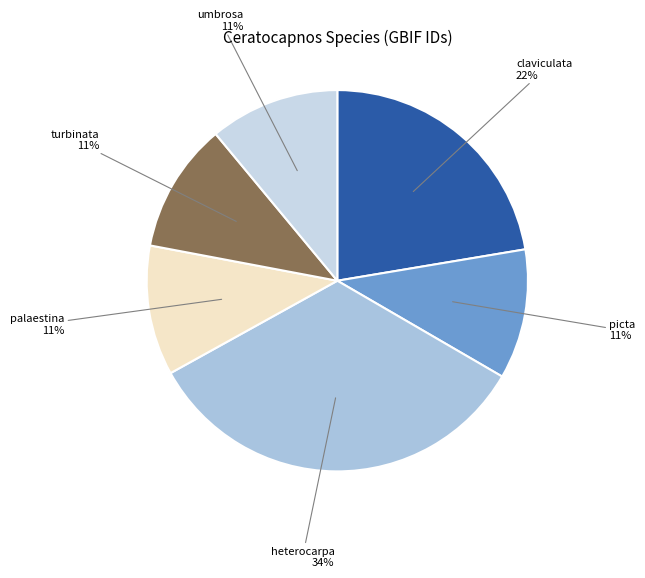

Is it true that picta is 23% of the pie?

False